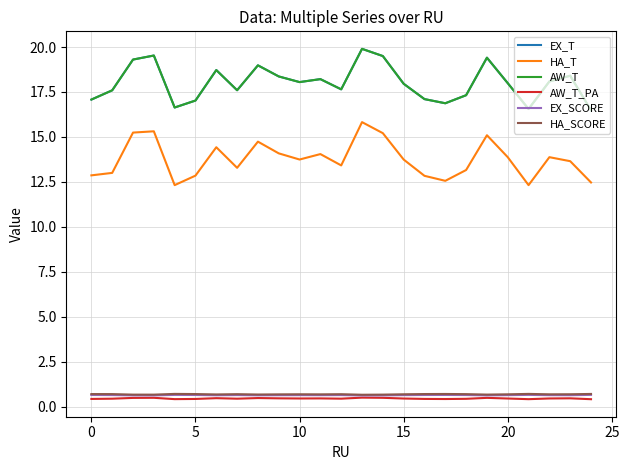

Does the chart have visible grid lines?

Yes